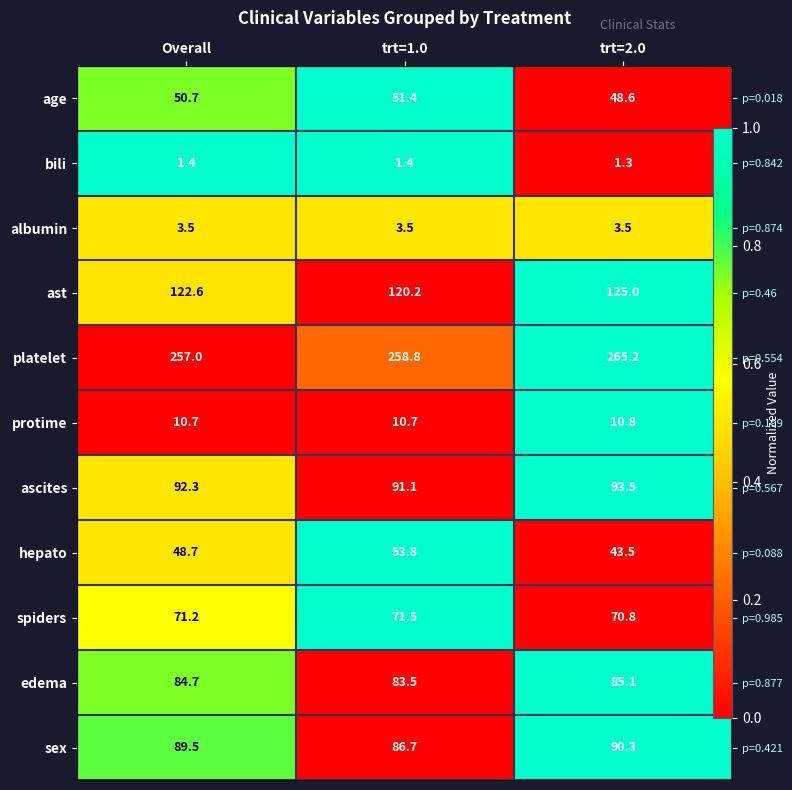

Between Overall and trt=2.0, which is larger?

Overall